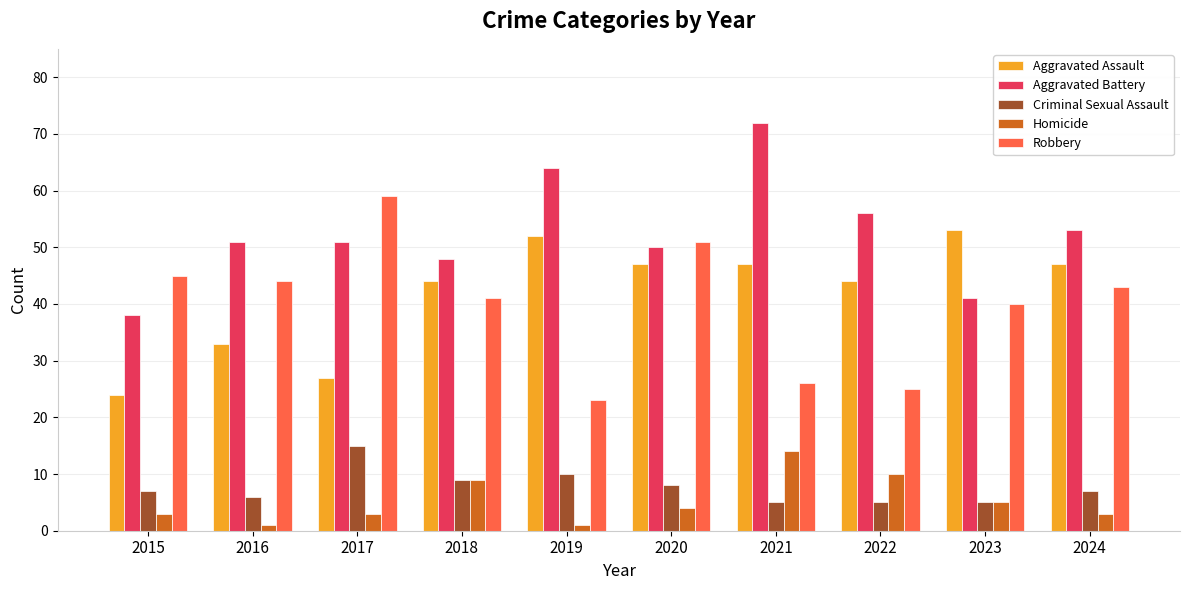

The Homicide series shows 5 at 2023. True or false?

True